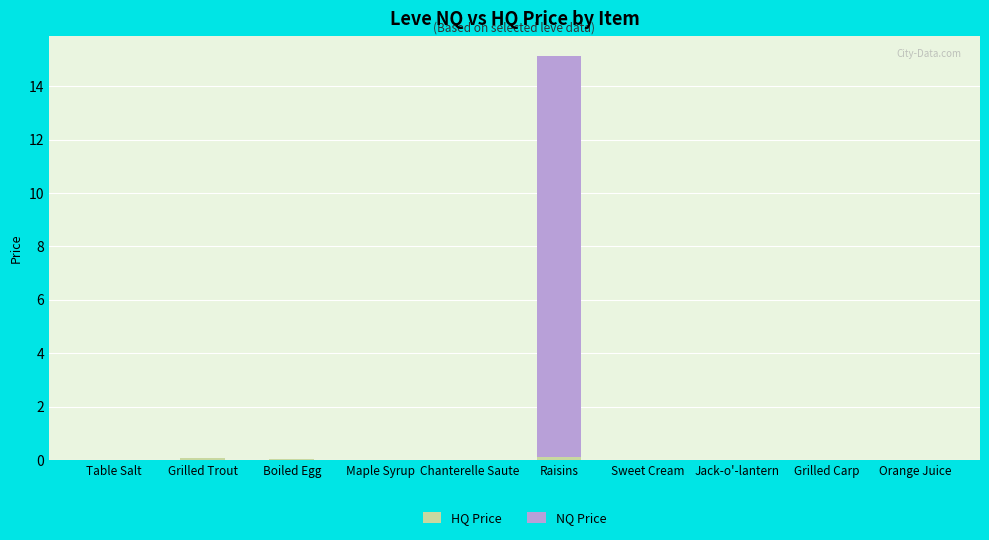

Are the bars grouped side by side (vs. stacked)?

No